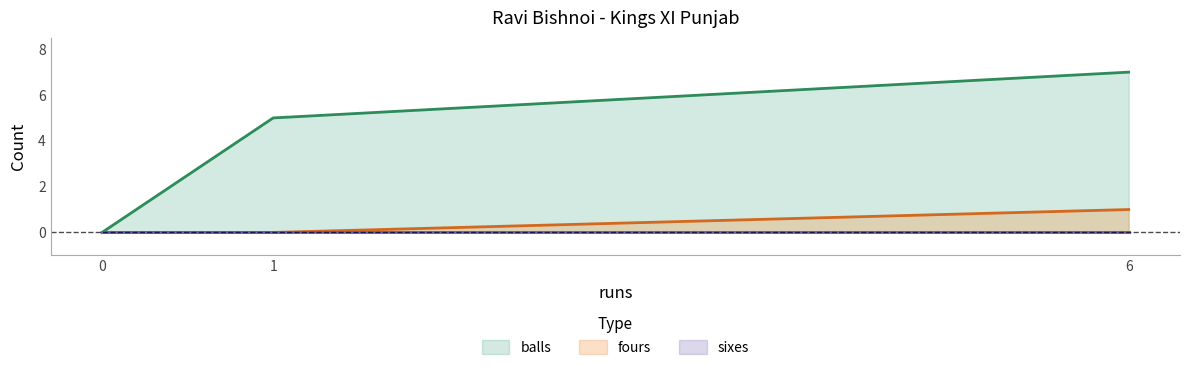

At which category does the chart reach its peak across all series?

6